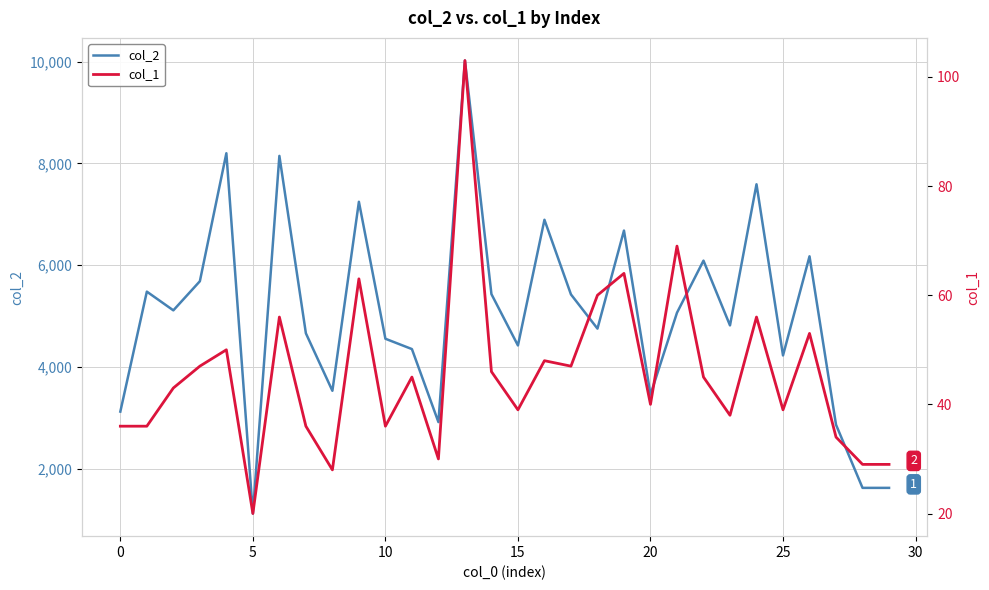

What is the lowest value of the col_2 series?

1120